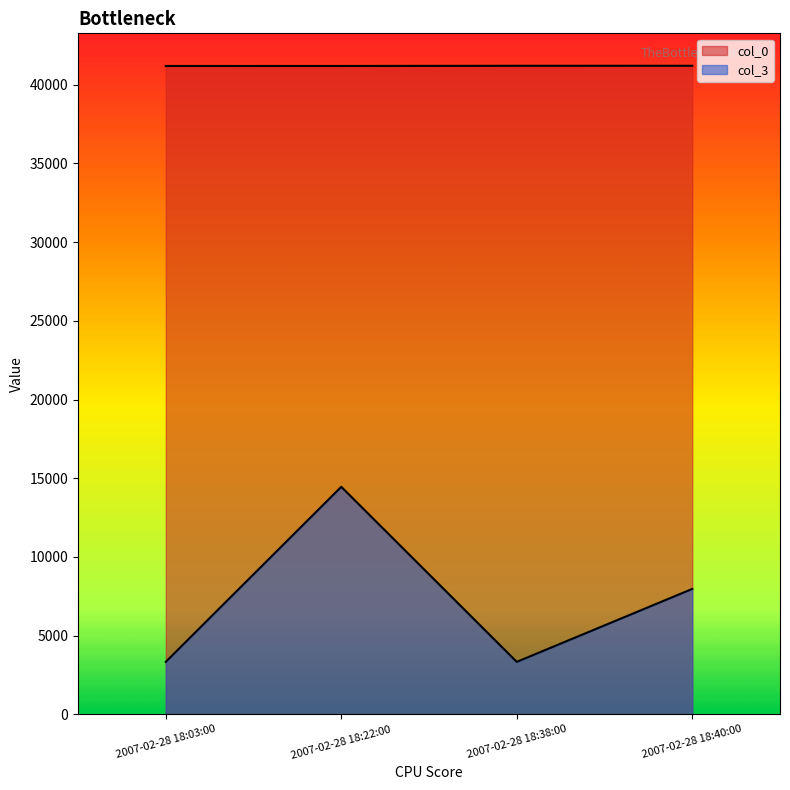

Which series has the largest range (max minus min)?

col_3